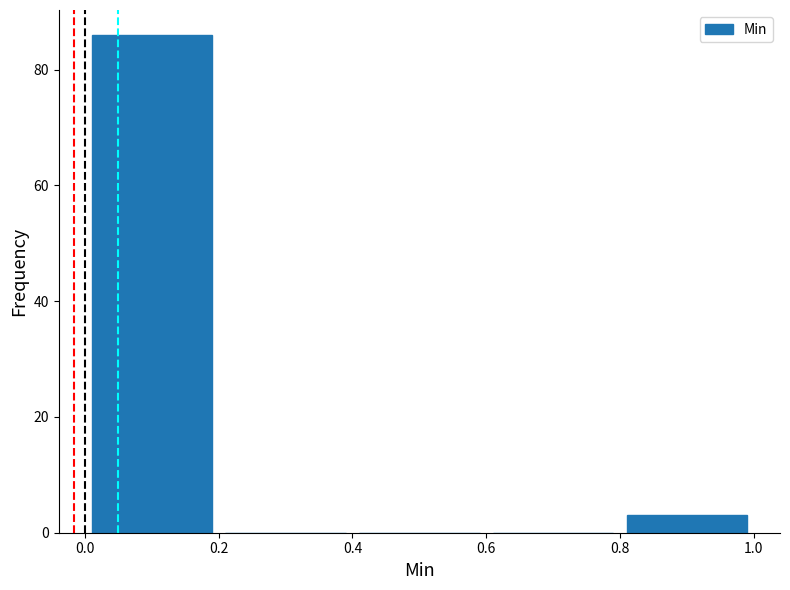

Reading left to right, transcribe this chart: for each bar, give the range it covers on the x-axis and its height. The values are not printed on the chart, so give them approximately, as read against the axis.

0.0 to 0.2: 86
0.2 to 0.4: 0
0.4 to 0.6: 0
0.6 to 0.8: 0
0.8 to 1.0: 4